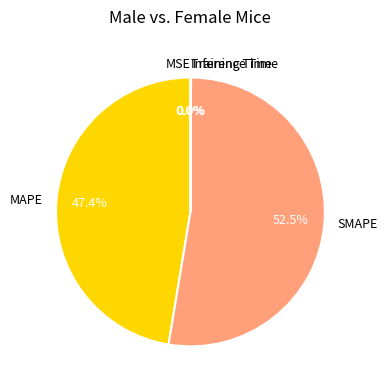

Is SMAPE the majority of the pie?

Yes